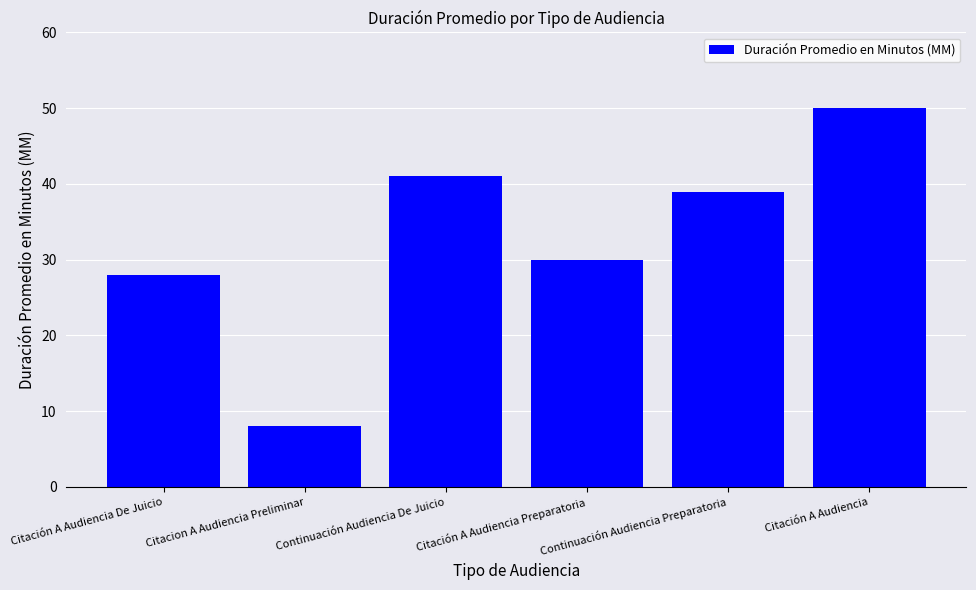

Reading left to right, extract all data points from this chart.

28	8	41	30	39	50